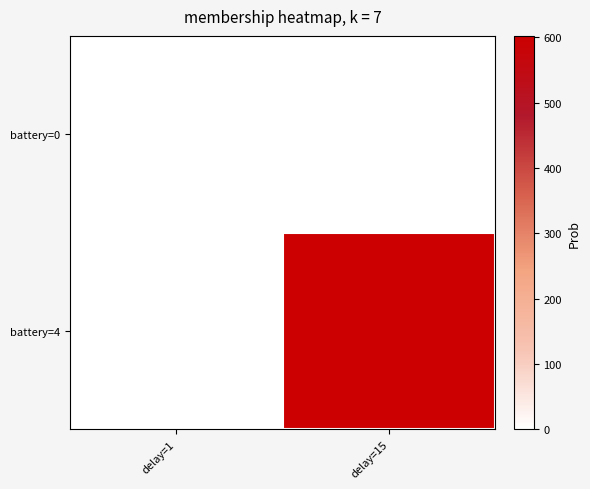

Reading left to right, extract all data points from this chart.

battery=0: delay=1=2	delay=15=0
battery=4: delay=1=0	delay=15=602